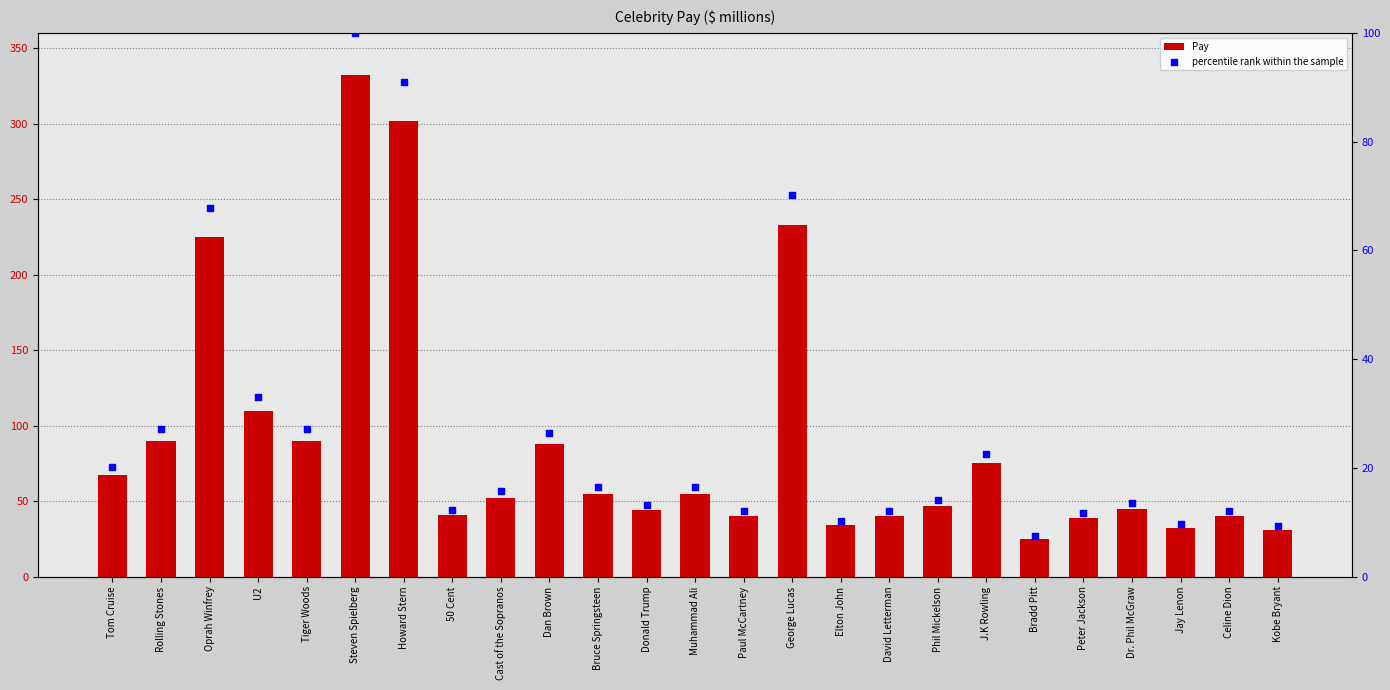

What are all the series names shown in the legend?

Pay, percentile rank within the sample